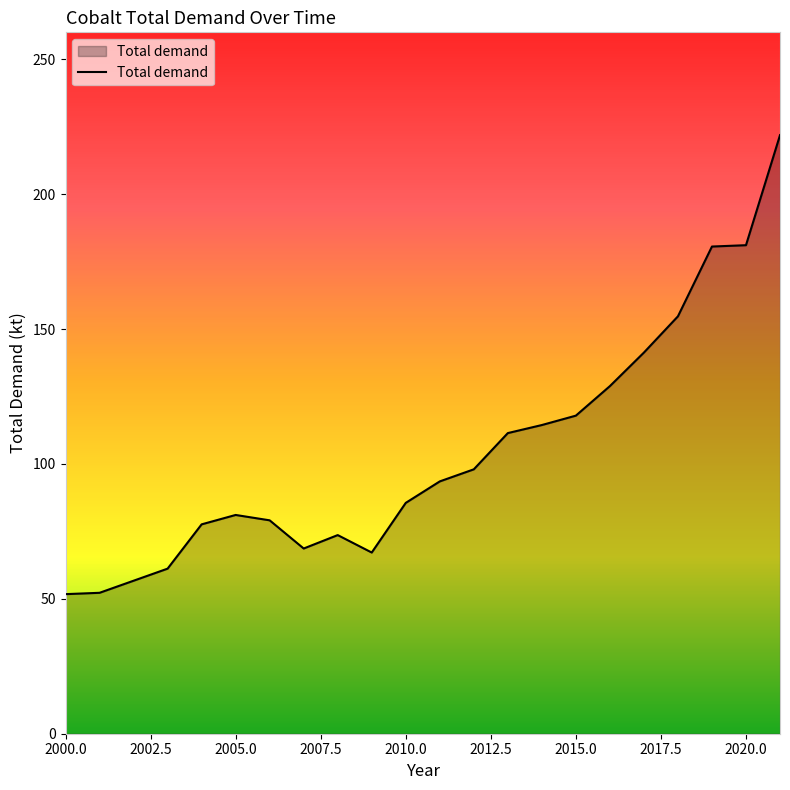

What is the greatest value displayed?

221.9